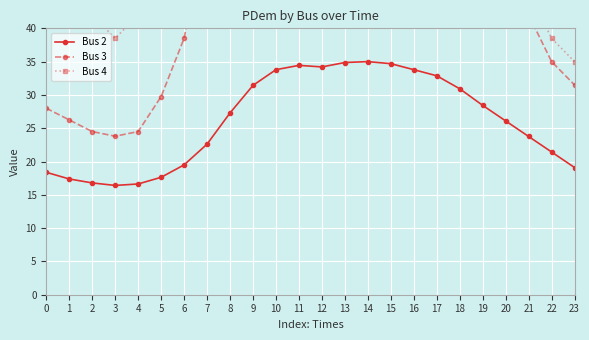

What are all the series names shown in the legend?

Bus 2, Bus 3, Bus 4